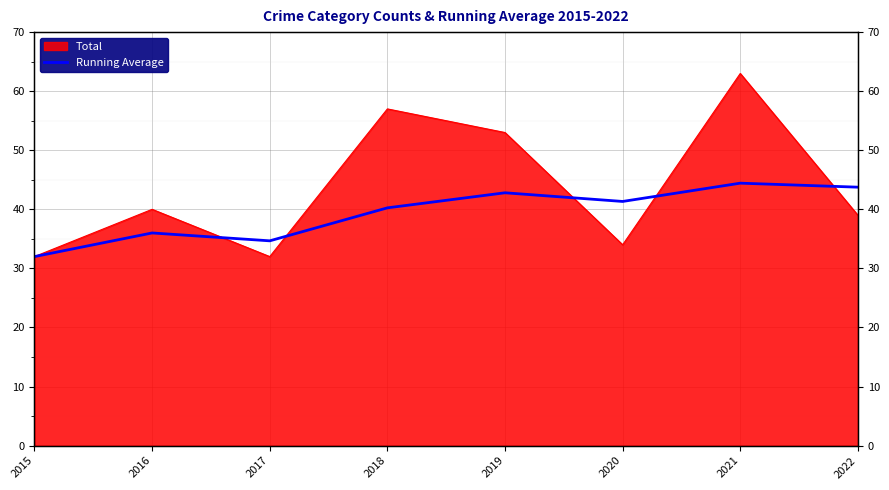

How many lines are shown in the chart?

1